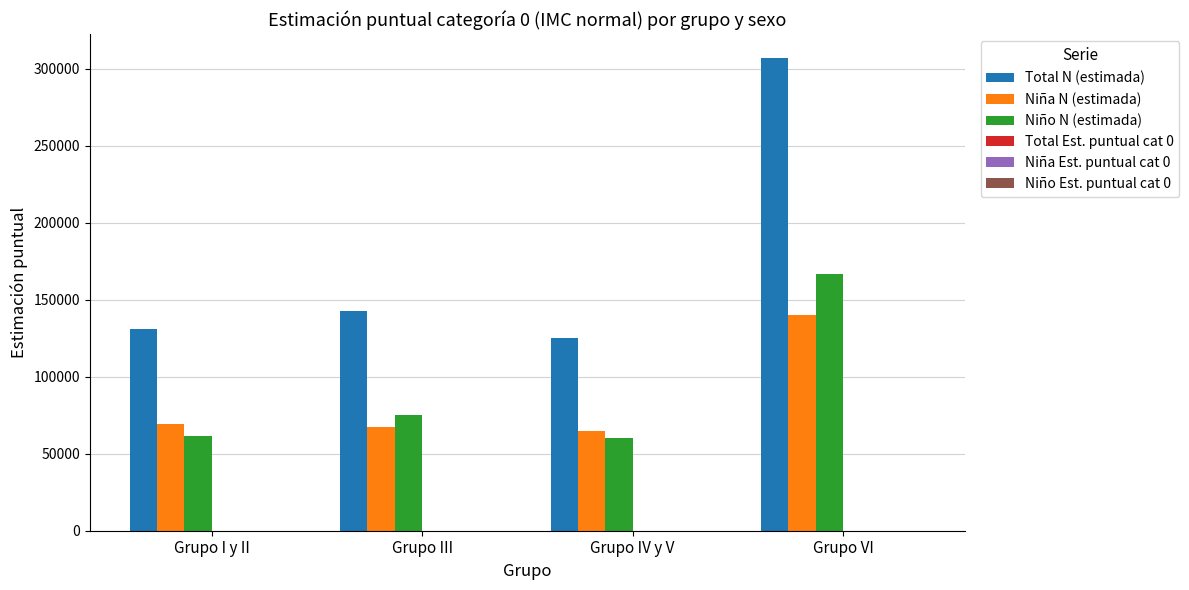

True or false: Niño N (estimada) has a value of 101044.2 at Grupo I y II.

False